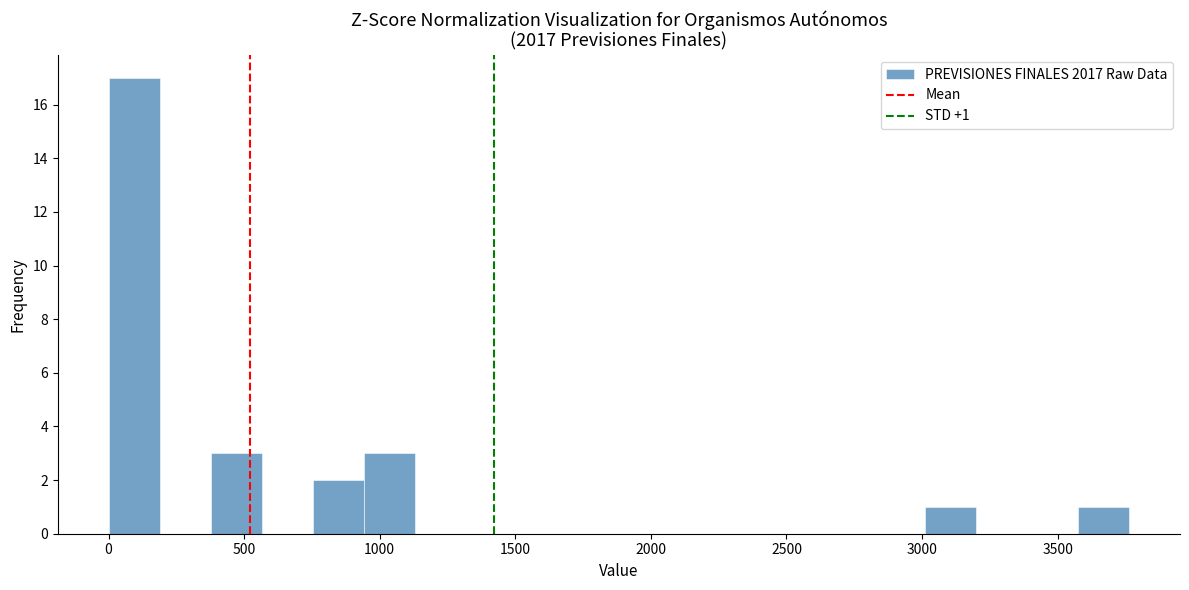

Around what value on the x-axis is the tallest bar? Give the approximate position of its centre, as read against the axis.

100